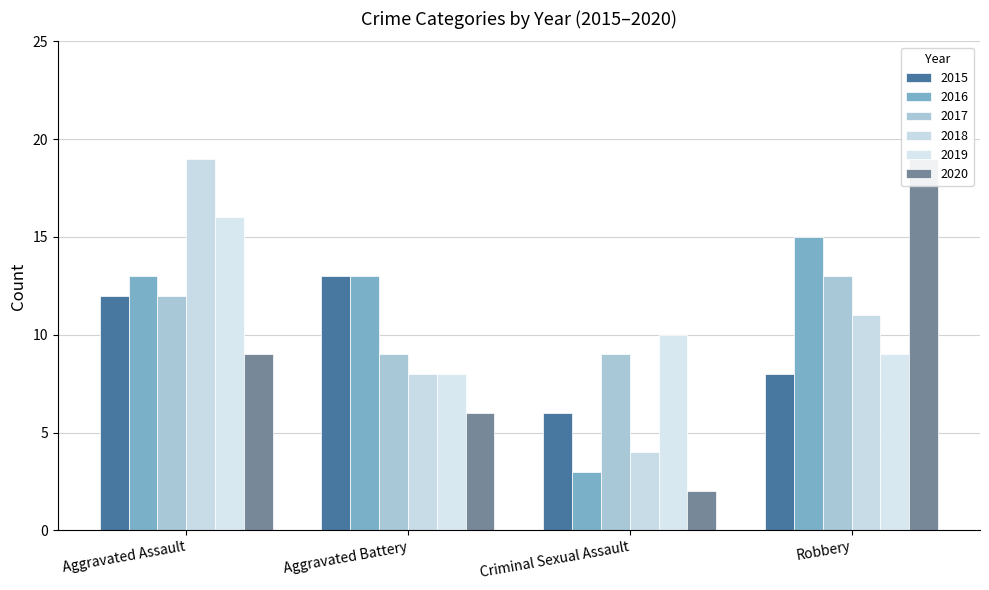

Are the bars horizontal?

No